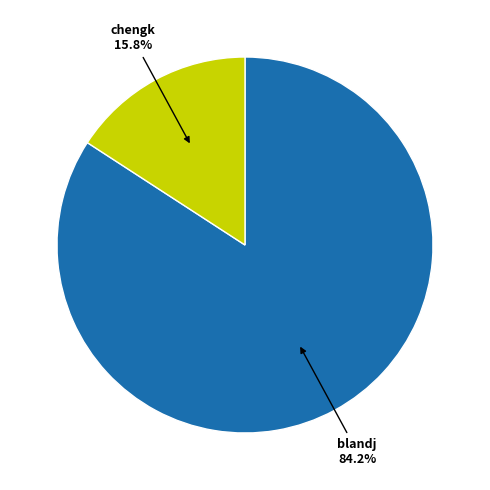

To the nearest percent, what is the average slice percentage?

50%